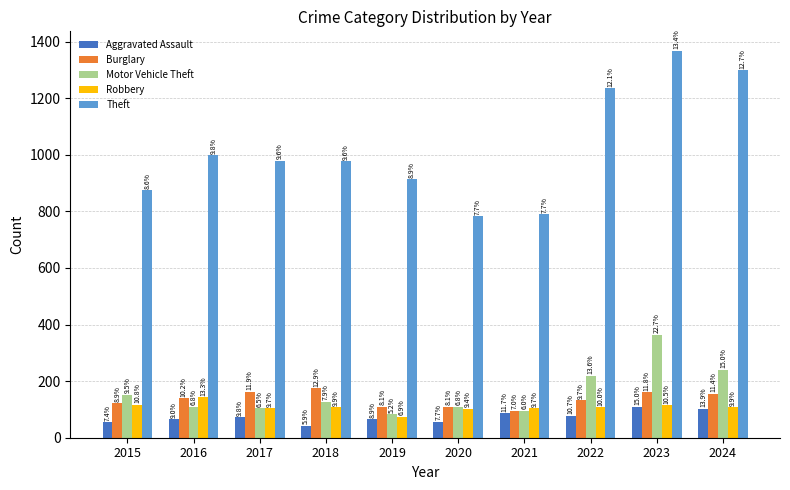

Is it true that Theft equals 420 at 2022?

False